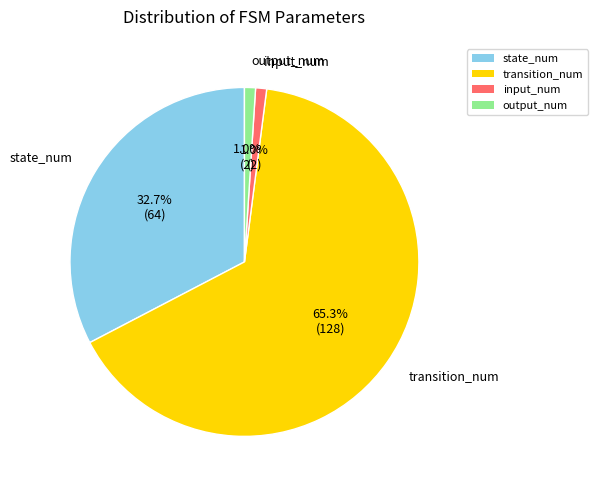

How many segments does this pie chart have?

4